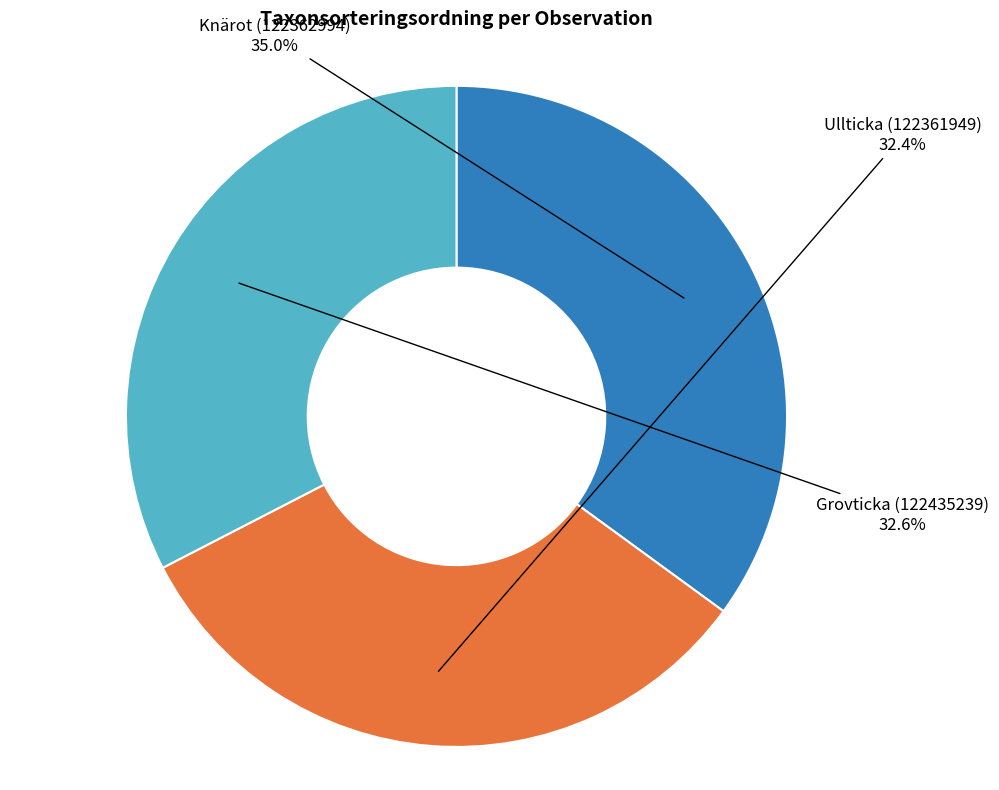

Approximately how many times larger is the value at Ullticka (122361949) compared to Knärot (122362994)?

0.9